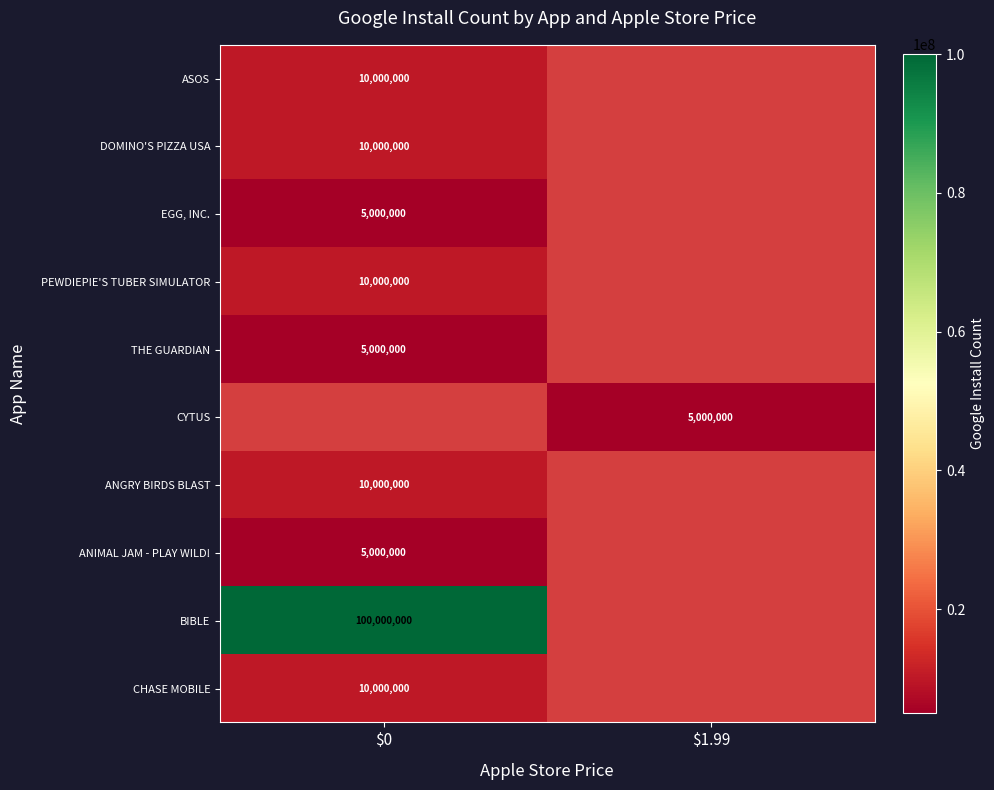

What is the maximum value shown in the chart?

100000000.0